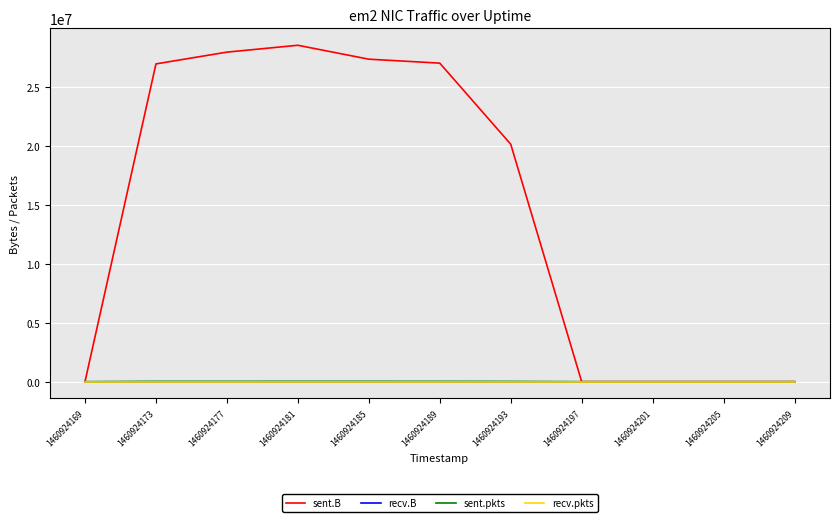

Does the chart have visible grid lines?

Yes